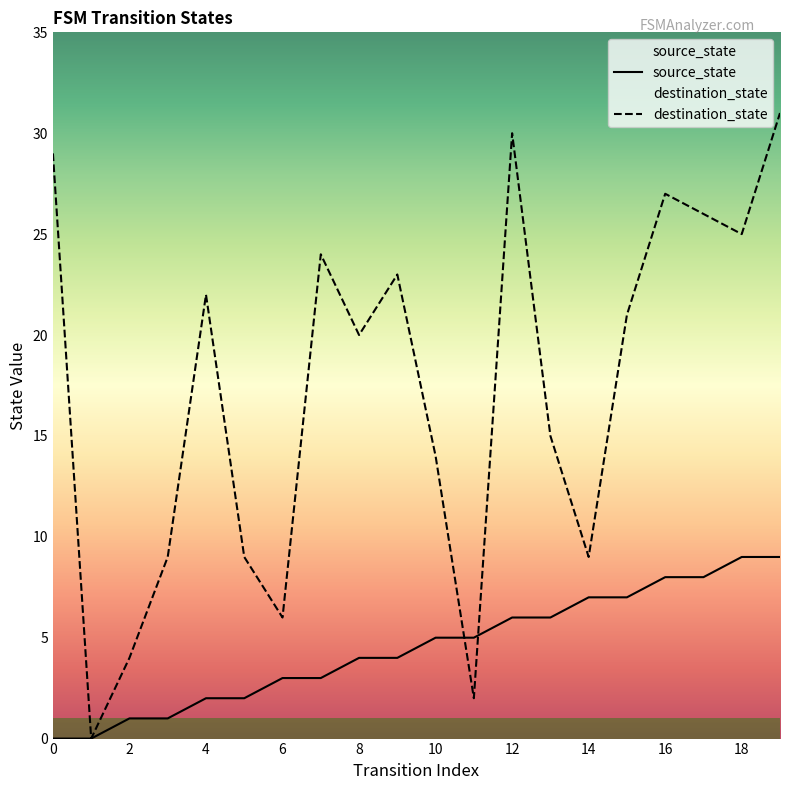

At how many categories does at least one series exceed 2?

19